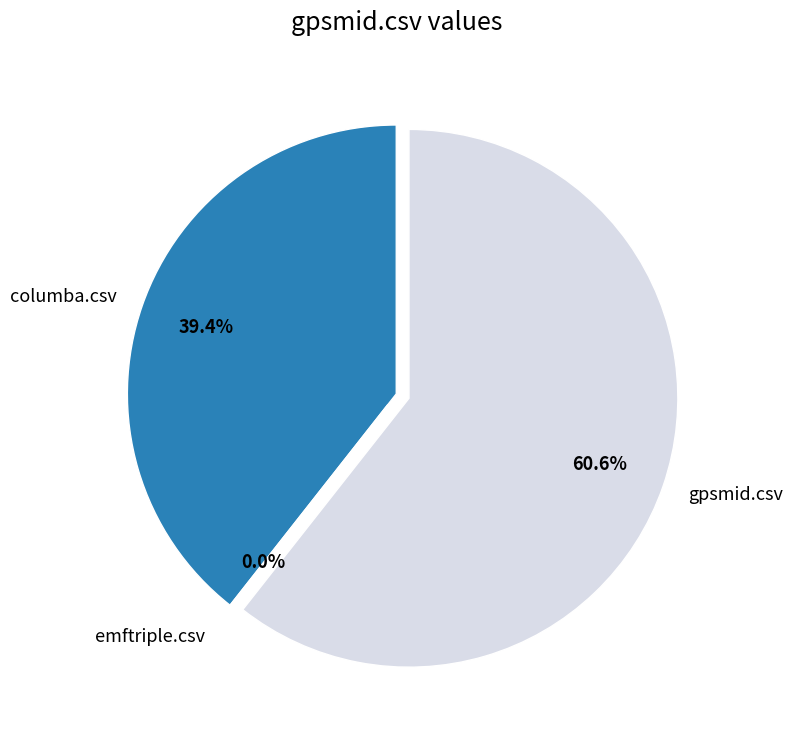

The columba.csv slice represents 39% of the pie. True or false?

True